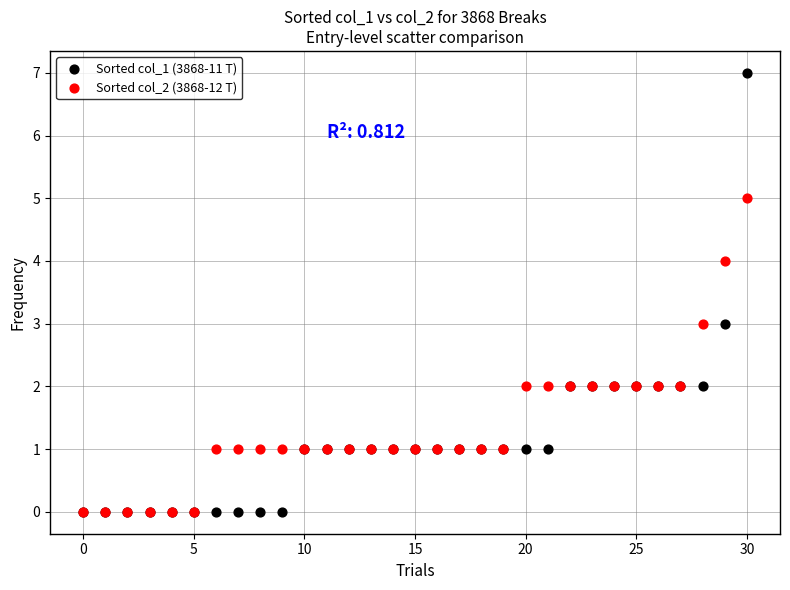

Which series has the widest spread of Y values?

Sorted col_1 (3868-11 T)